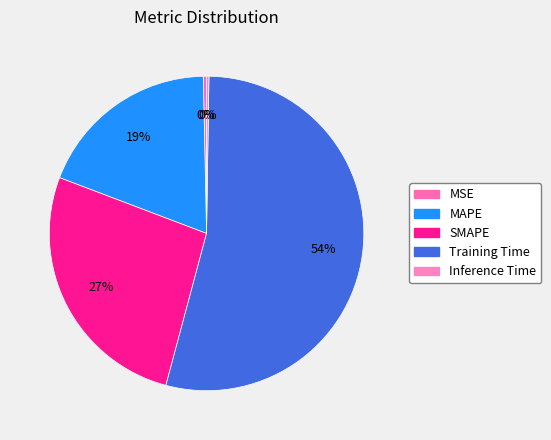

To the nearest percent, what is the combined percentage of Training Time and Inference Time?

54%